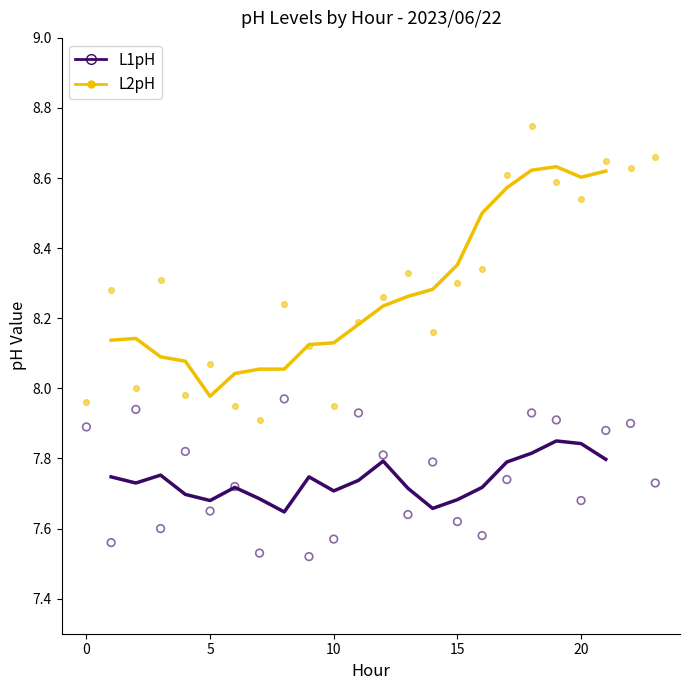

Across all data points, what is the range of Y values (max minus min)?

1.2